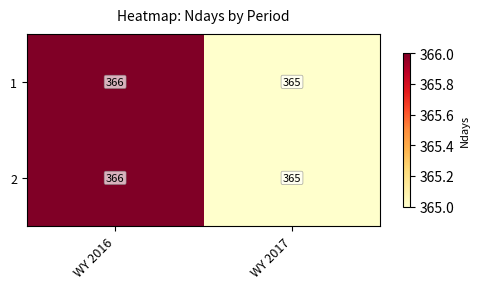

Reading left to right, extract all data points from this chart.

1: WY 2016=366	WY 2017=365
2: WY 2016=366	WY 2017=365